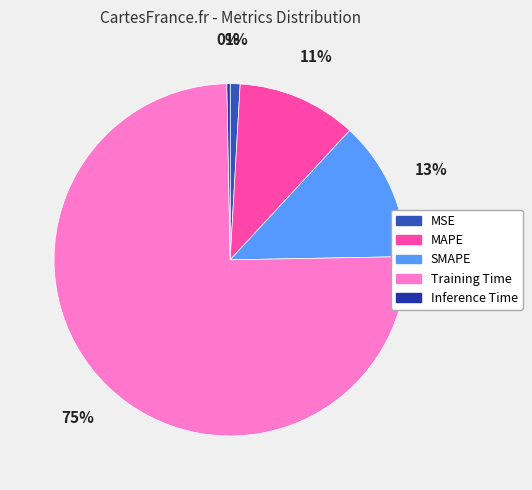

Combined, do MSE and Training Time account for over 50%?

Yes